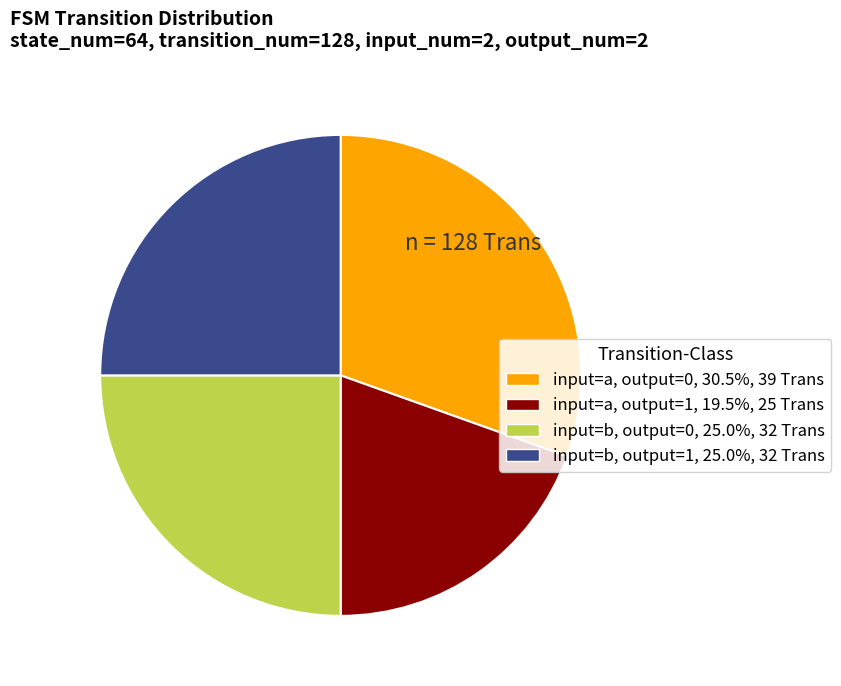

Is there a majority slice in this chart?

No